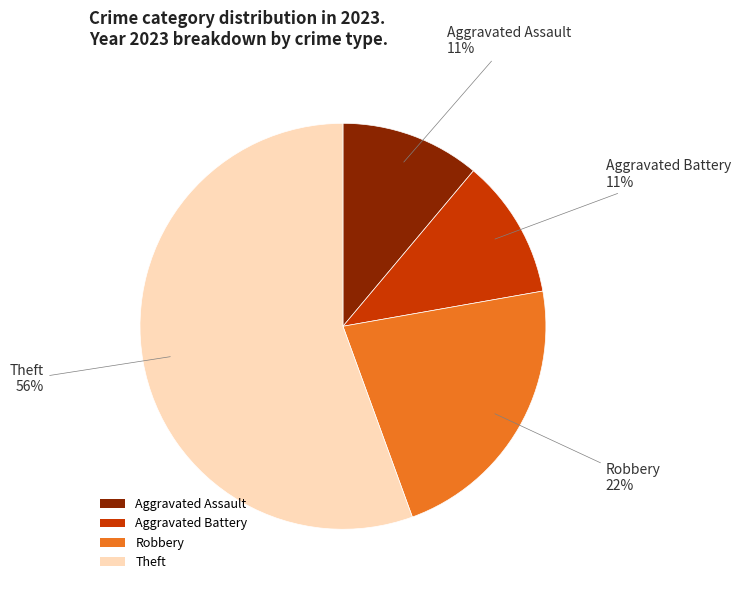

Count the number of slices in the pie.

4